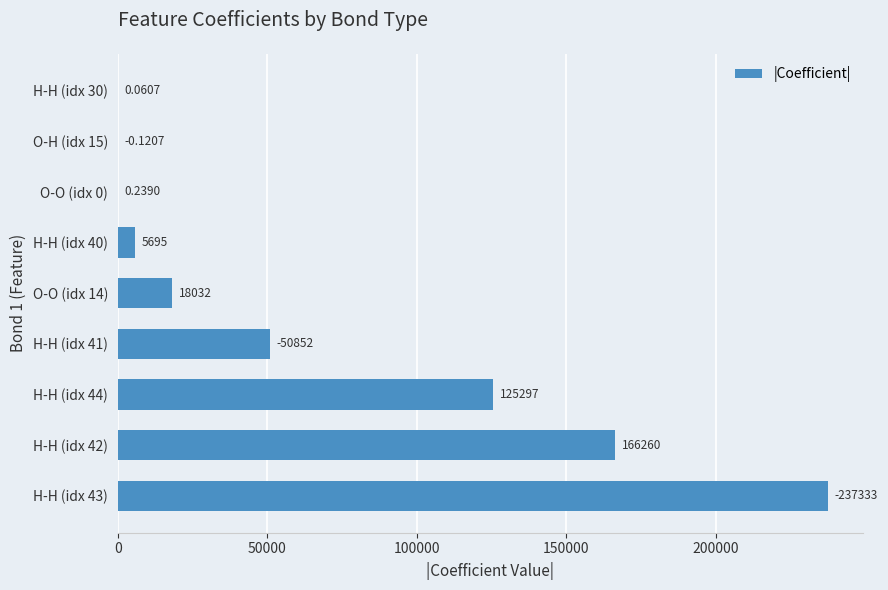

What is the ratio of the value at H-H (idx 44) to the value at O-O (idx 14)?

6.9